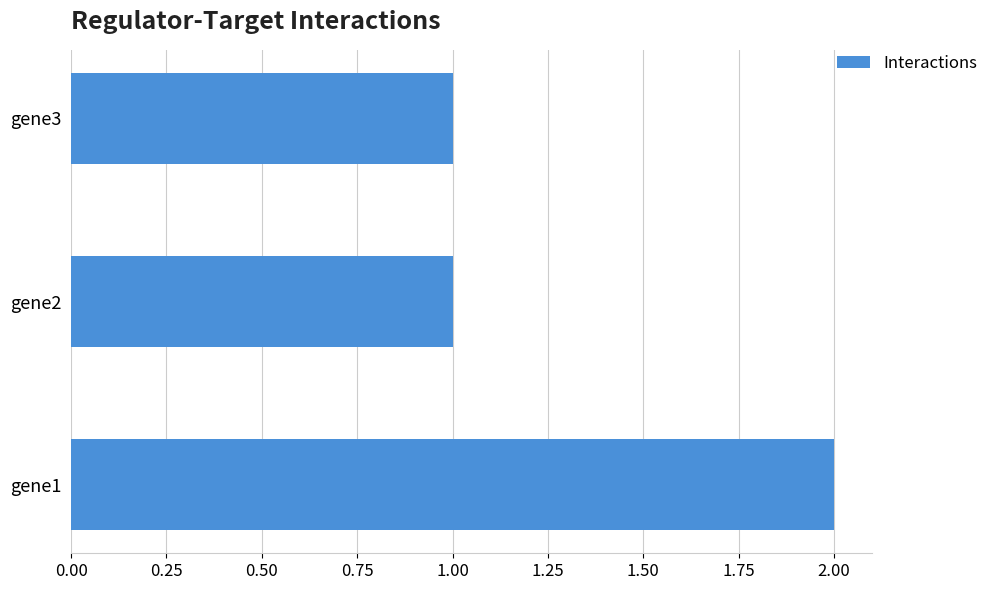

Which label corresponds to the largest value in the chart?

gene1